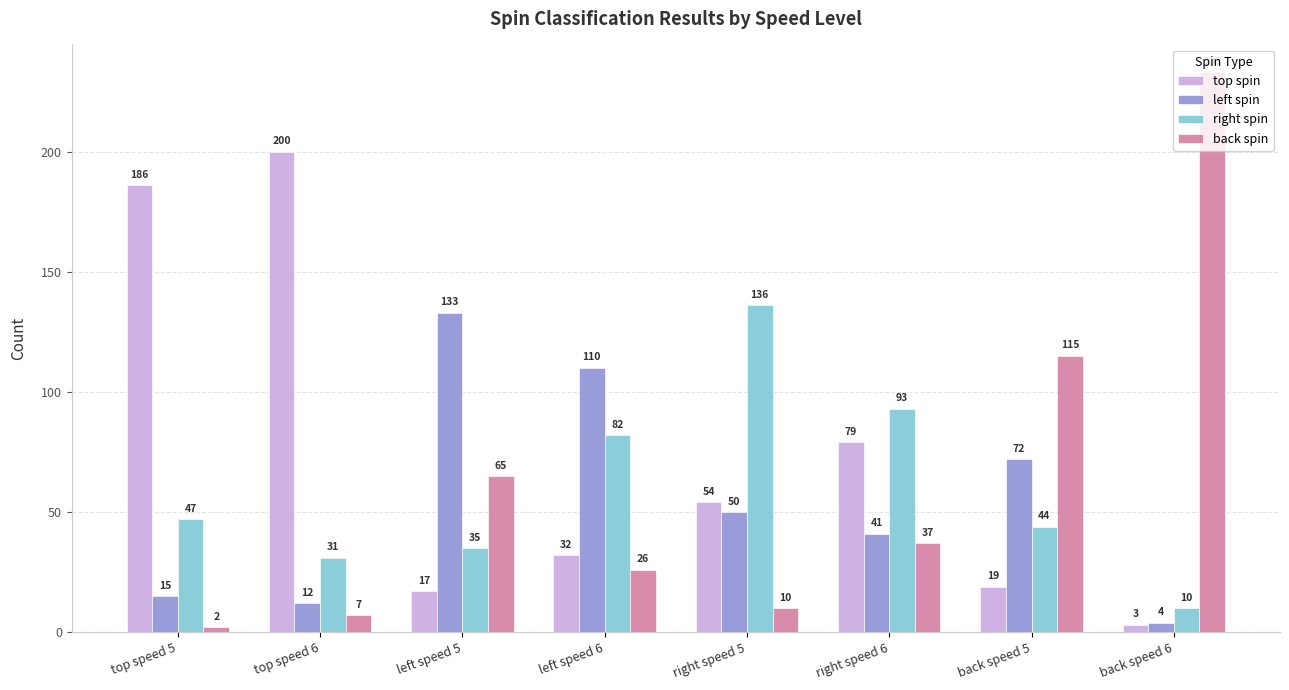

At left speed 5, list the series in order from largest to smallest.

left spin, back spin, right spin, top spin